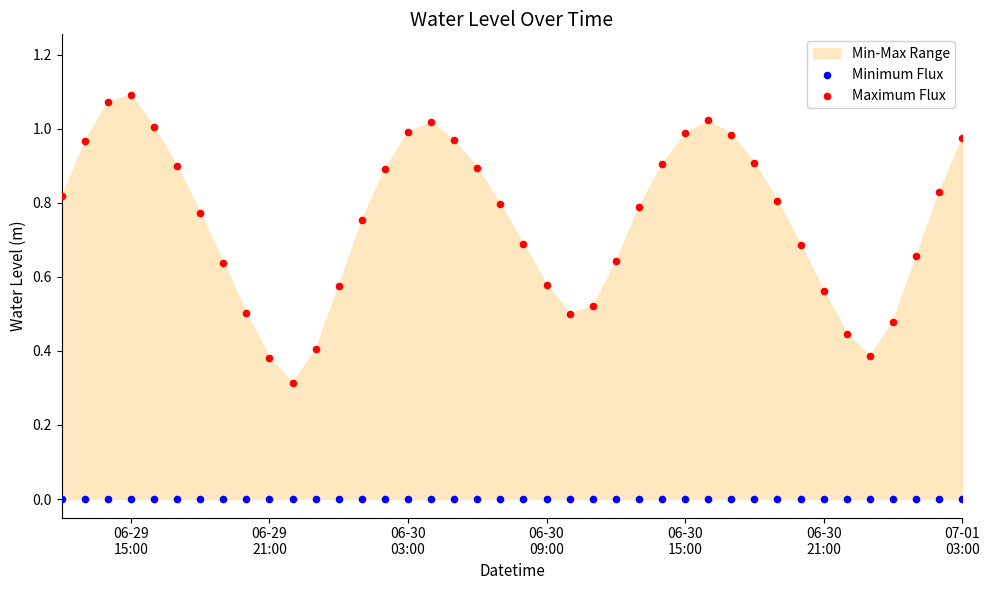

Which series reaches the maximum Y coordinate?

Maximum Flux